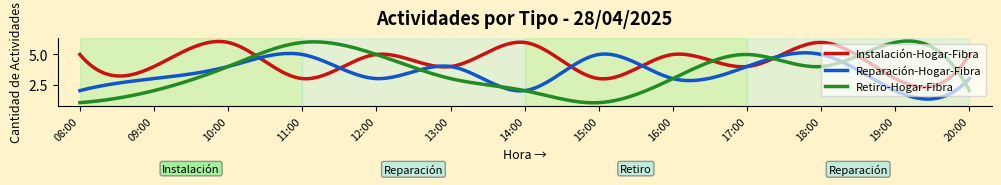

Which series has the widest spread of values?

Retiro-Hogar-Fibra